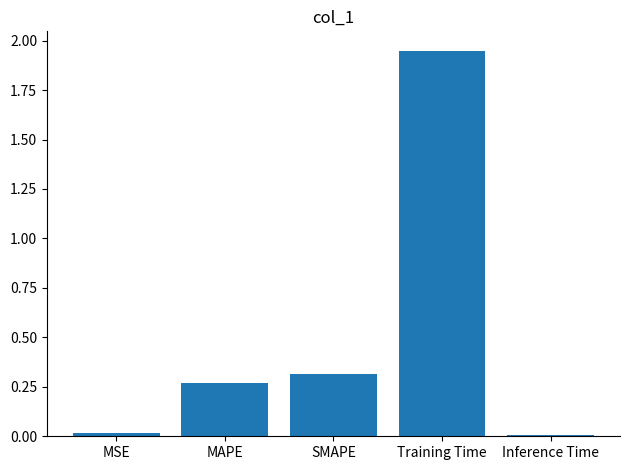

What is the change in value from MAPE to Training Time?

+1.7